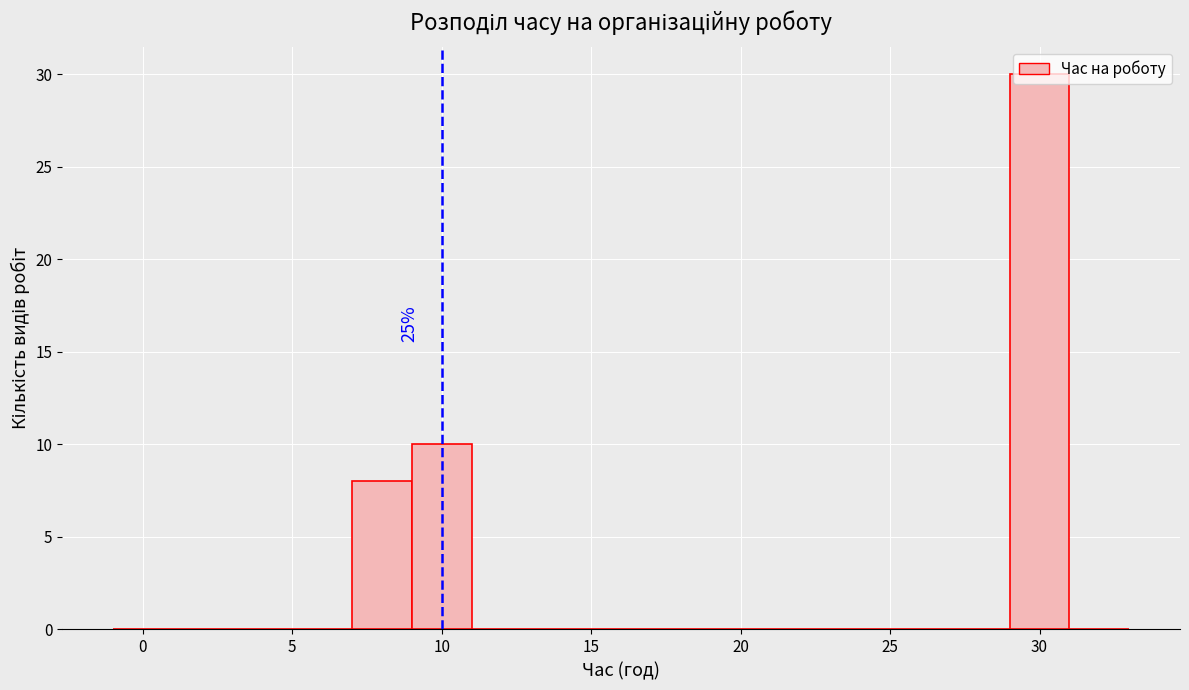

Over which range of the x-axis is the bar tallest?

29 to 31